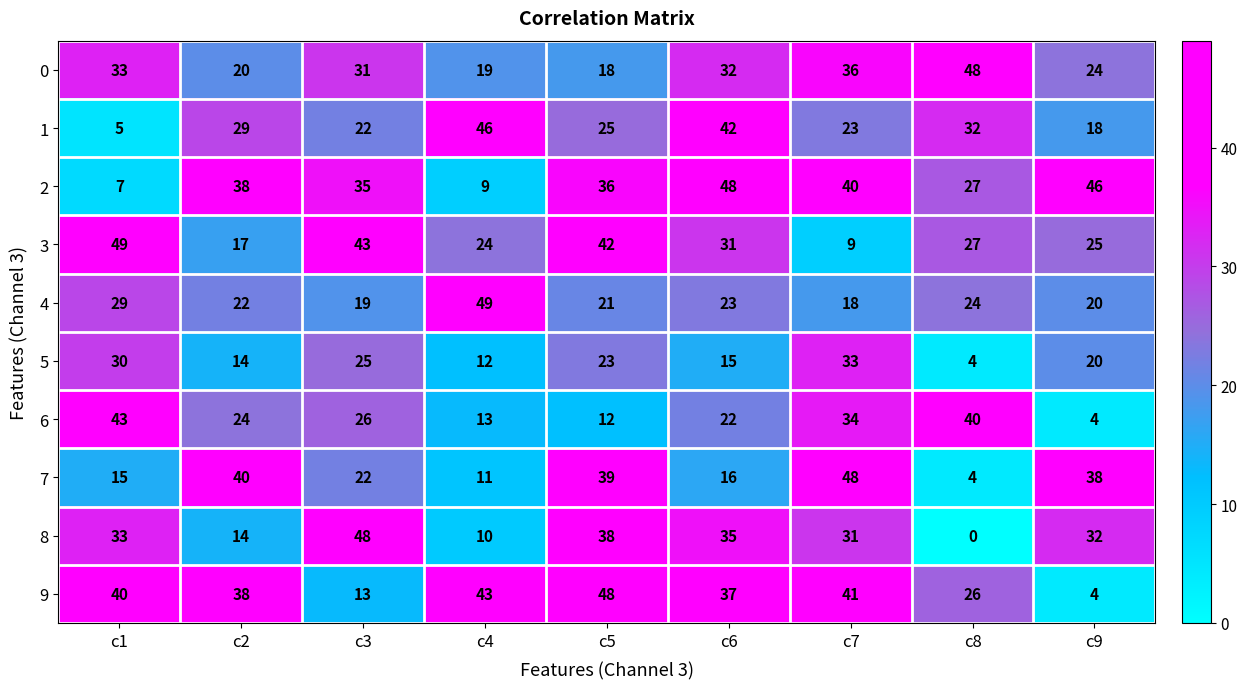

Which series changed the most between c3 and c6?

9